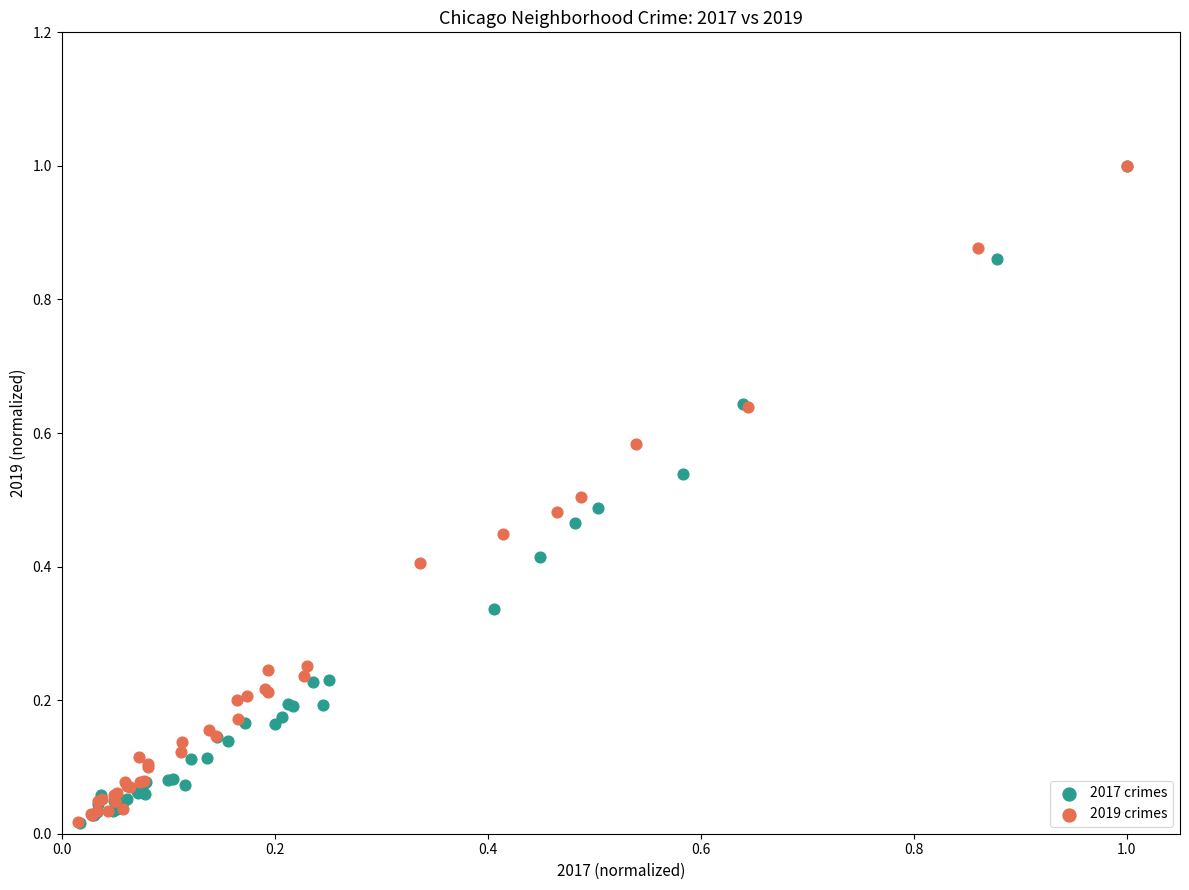

Which series has the largest Y range (max minus min)?

2017 crimes